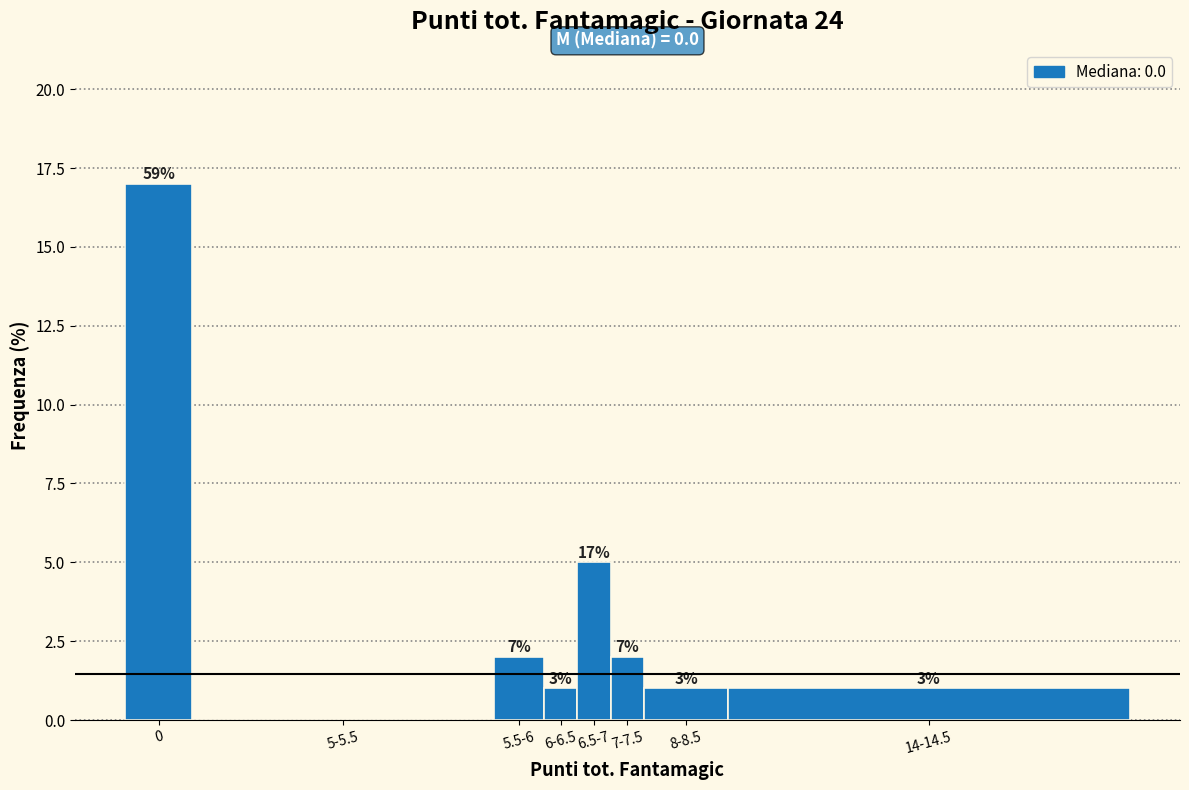

Are the bars horizontal?

No